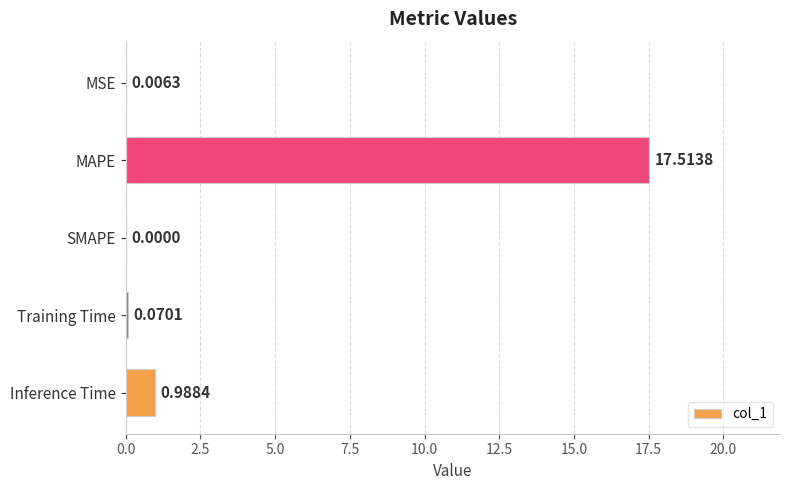

Which category has the highest value across all series?

MAPE